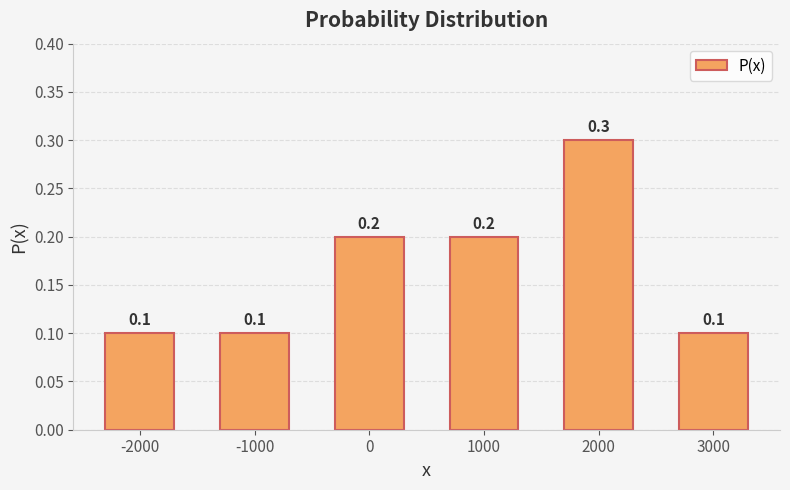

What is the greatest value displayed?

0.3